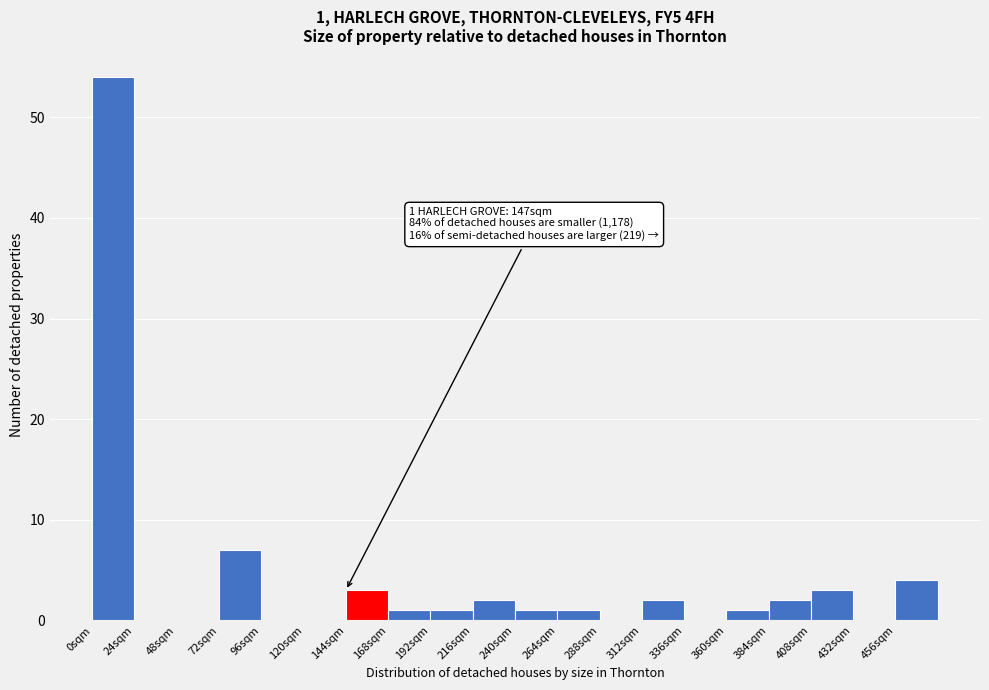

Over which range of the x-axis is the bar tallest?

0 to 24